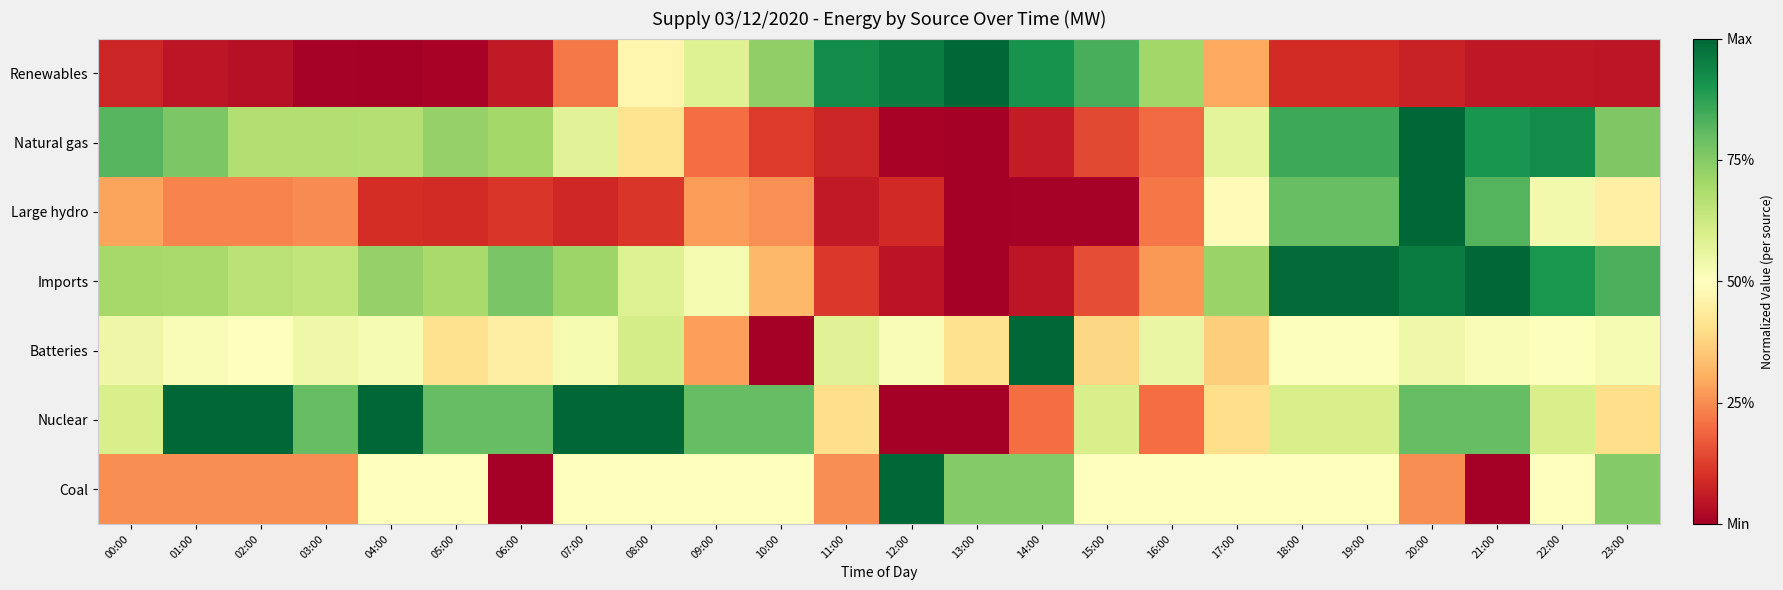

At how many categories does at least one series exceed 0?

24